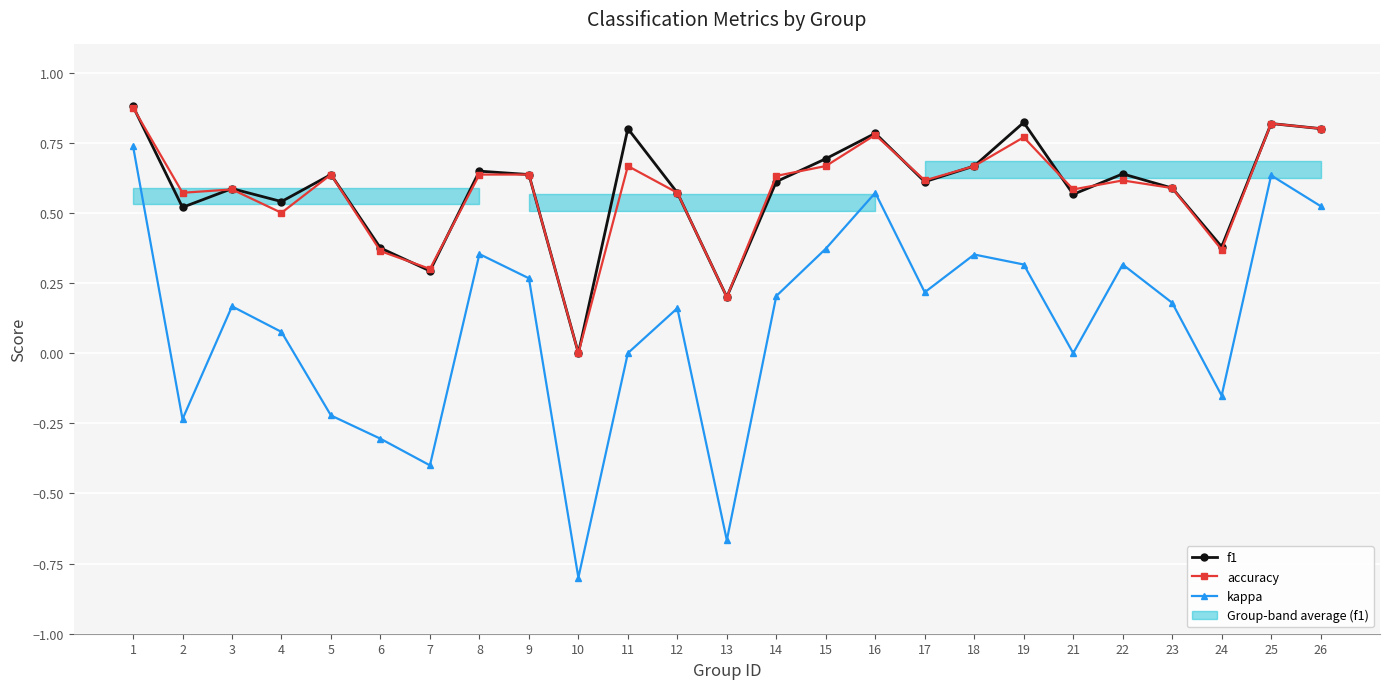

What is the smallest value displayed?

-0.8